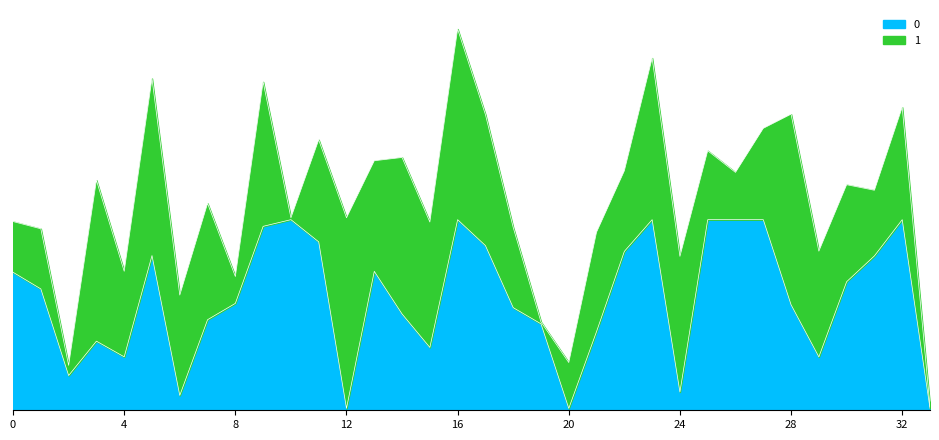

Reading left to right, transcribe all the data shown in this chart.

7240.6	6366.3	1824.2	3626.4	2803.6	8117.3	780.1	4751.6	5608.9	9650.9	10000.0	8836.0	100.0	7289.7	5051.2	3296.3	10000.0	8640.6	5383.7	4534.7	100.0	4133.5	8338.2	10000.0	957.1	10000.0	10000.0	10000.0	5534.8	2801.5	6746.1	8100.7	10000.0	100.0